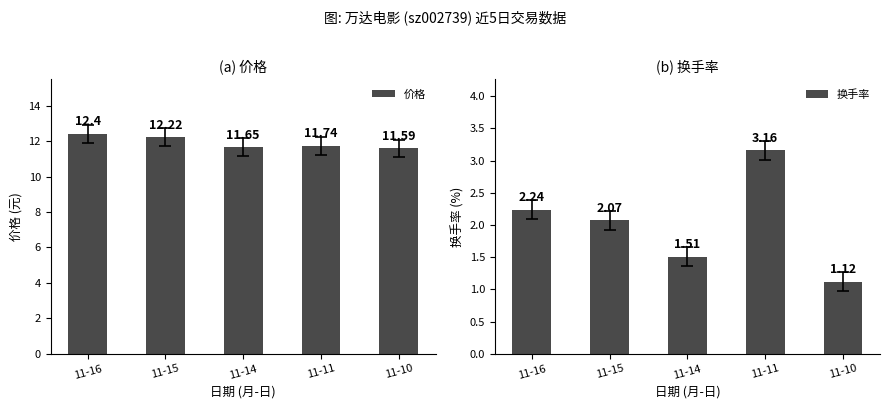

What are all the series names shown in the legend?

价格, 换手率